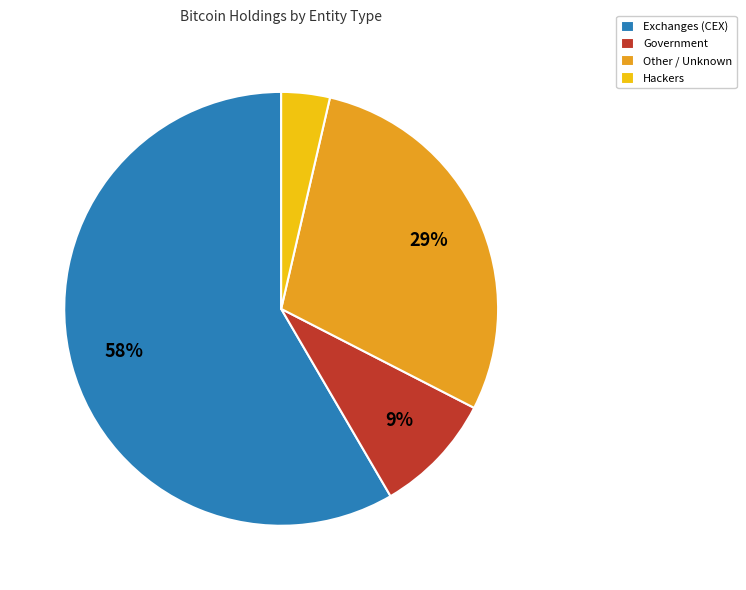

What is the ratio of the value at Other / Unknown to the value at Government?

3.2